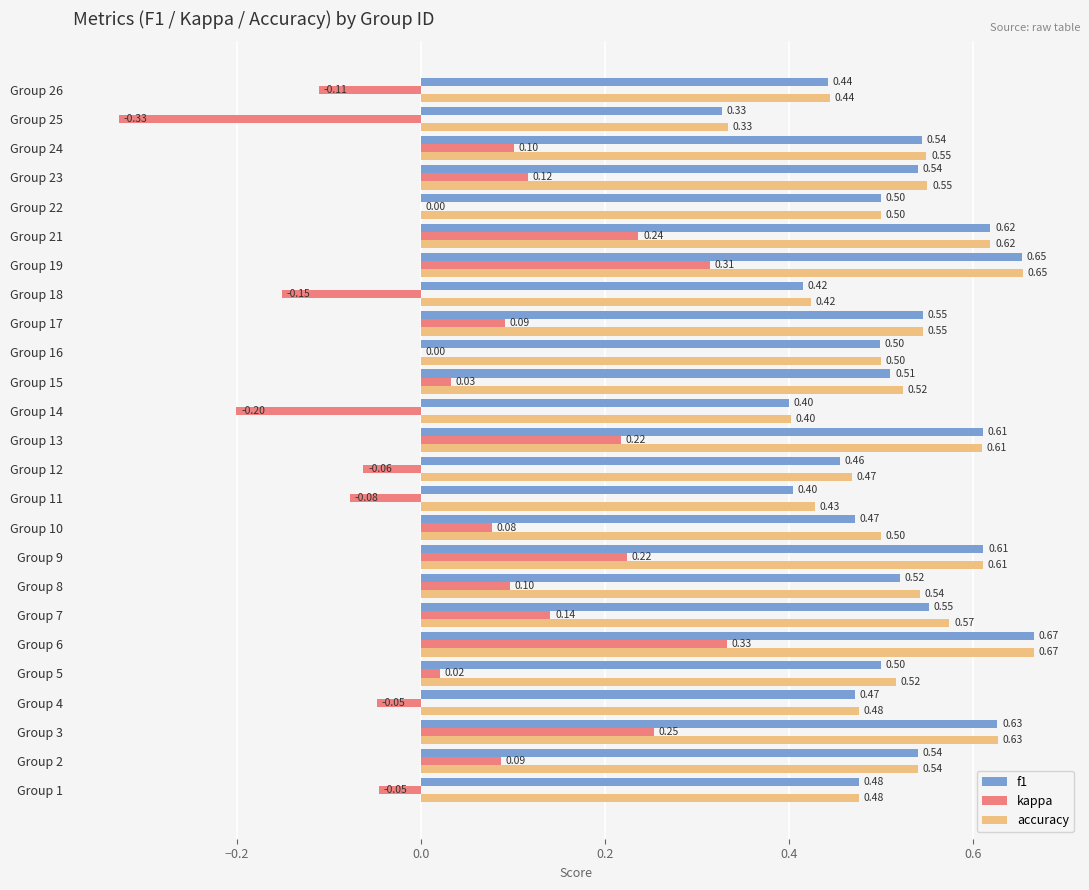

Which series changed the most between Group 1 and Group 25?

kappa